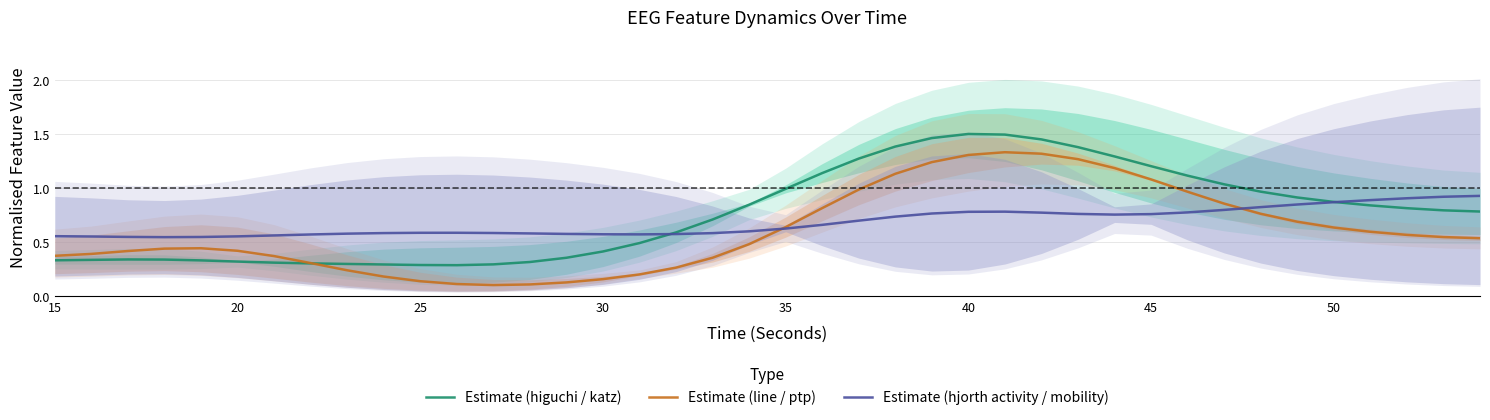

True or false: Estimate (hjorth activity / mobility) has more than 2 interior local peaks.

False